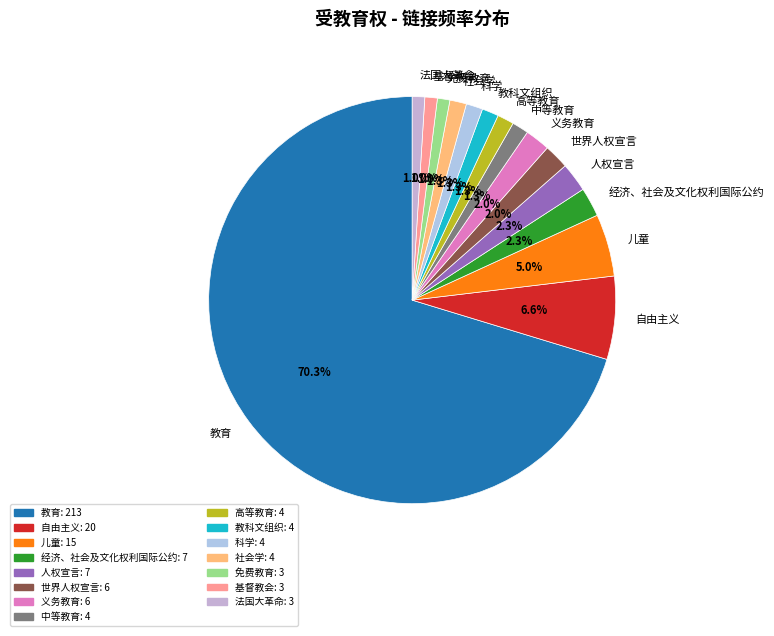

To the nearest percent, what is the combined percentage of 免费教育 and 法国大革命?

2%